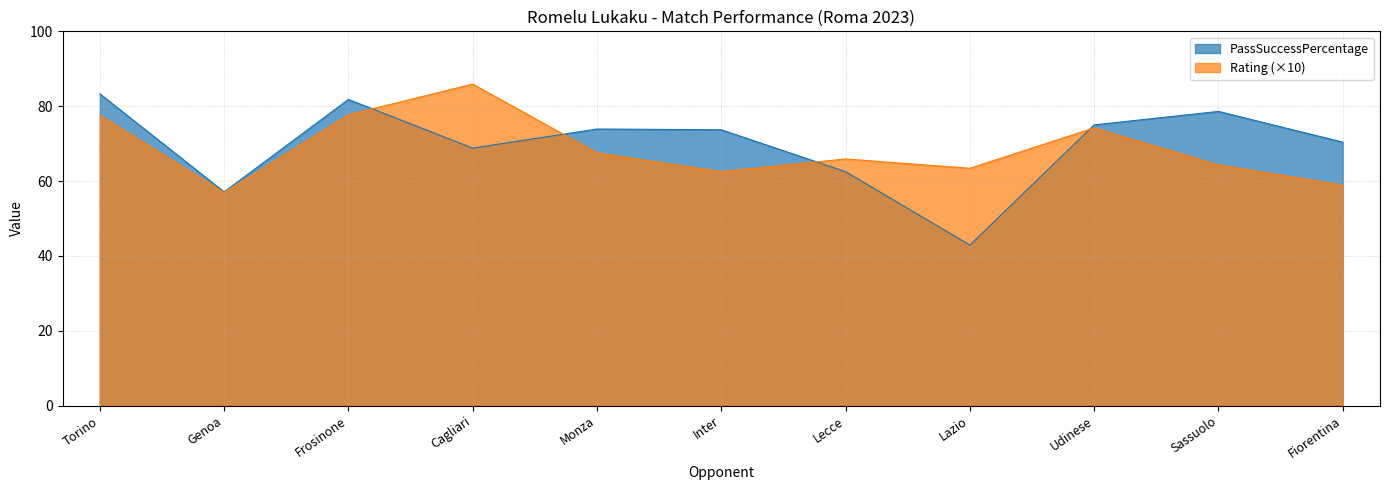

What is the value of the Rating point at the 8th from the left?

63.4